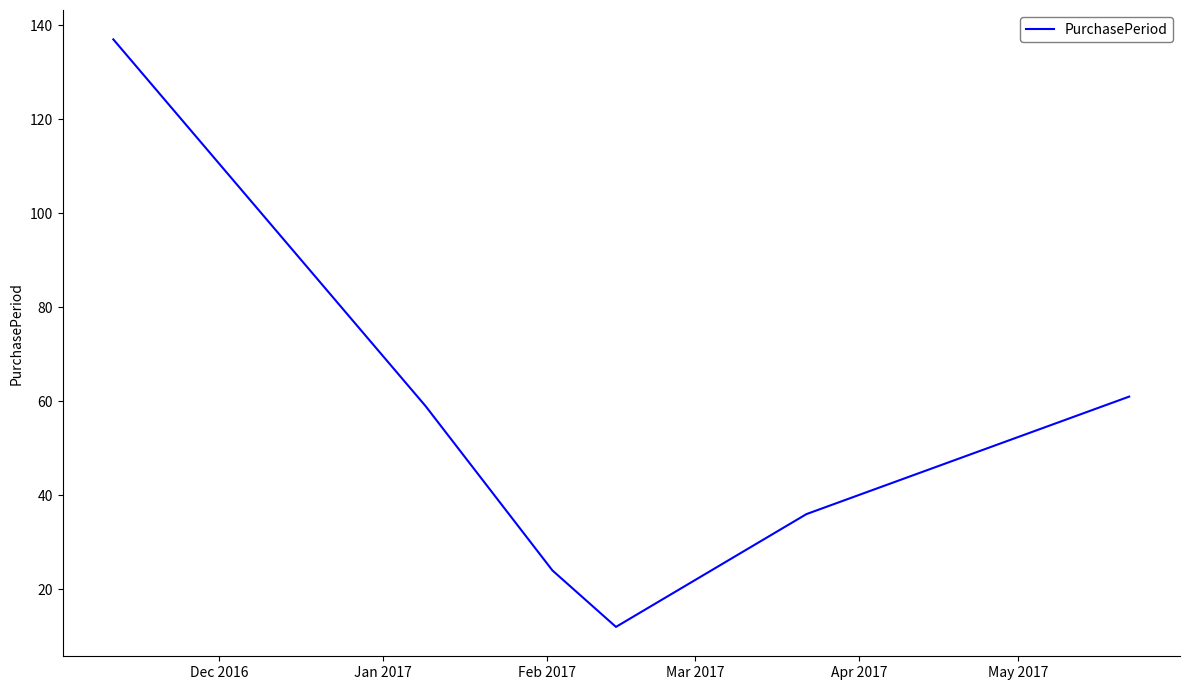

What is the average value?

55